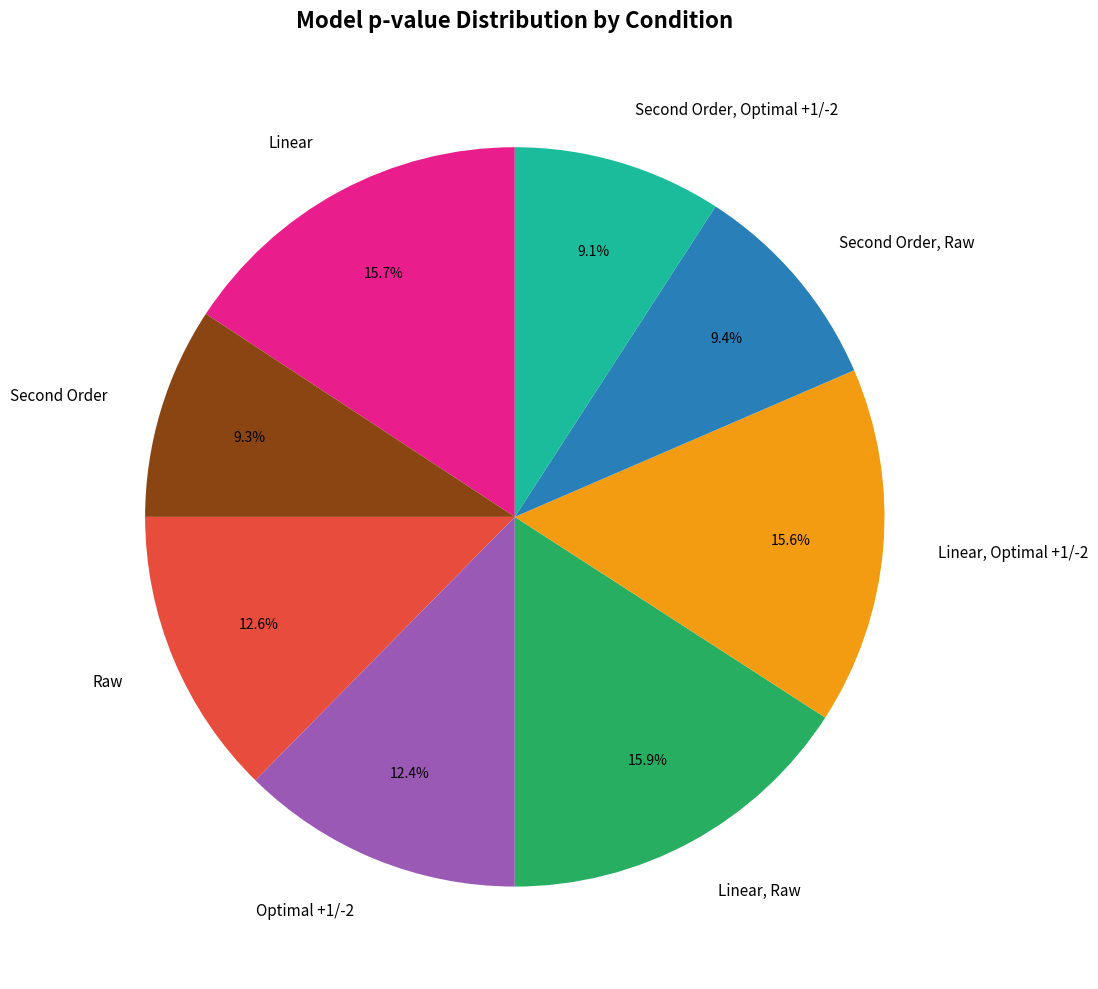

Does Linear, Optimal +1/-2 represent more than half of the total?

No